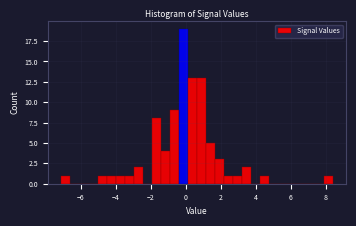

Read against the x-axis, roughly where is the centre of the tallest bar?

-0.2